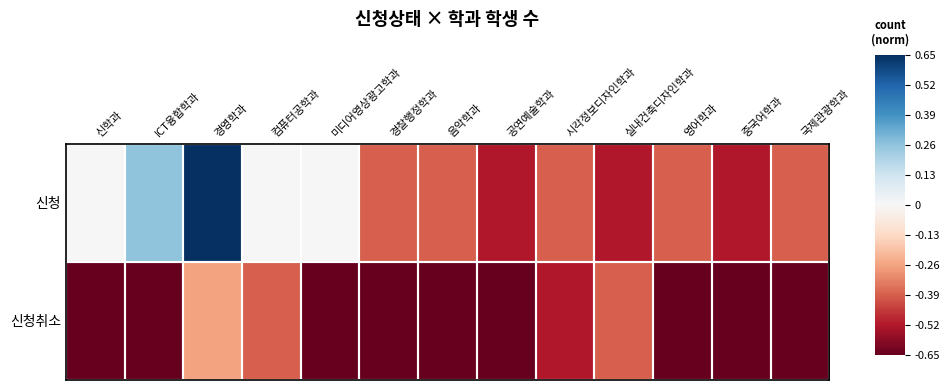

Which series has the widest spread of values?

신청